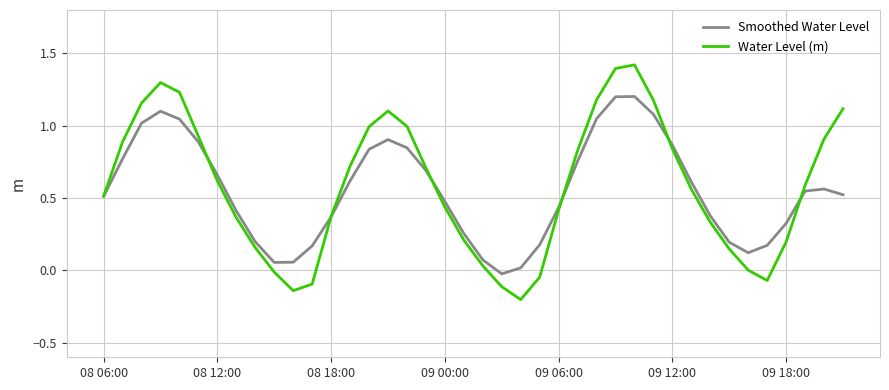

Which series has the widest spread of values?

Water Level (m)